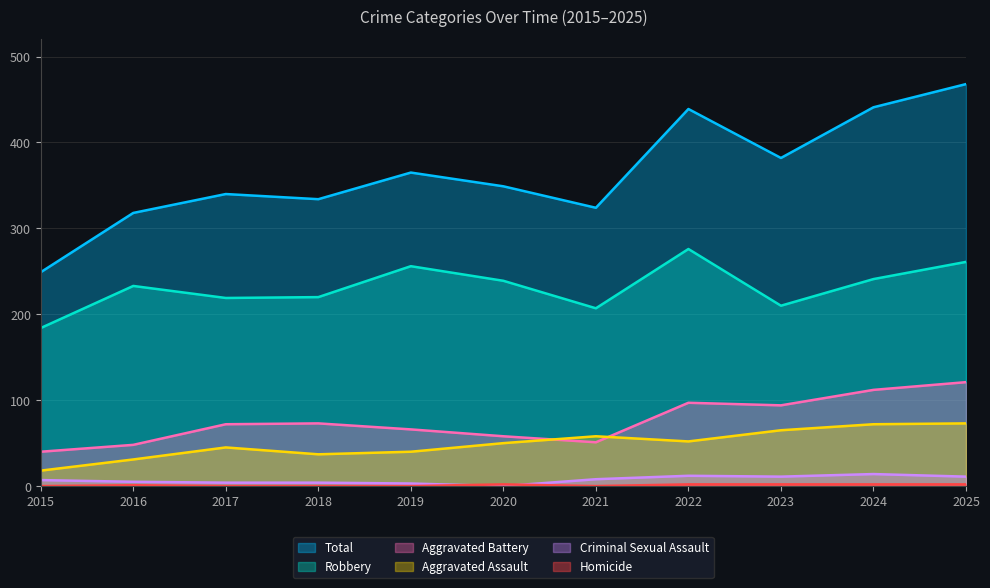

Which series has the largest total across all categories?

Total